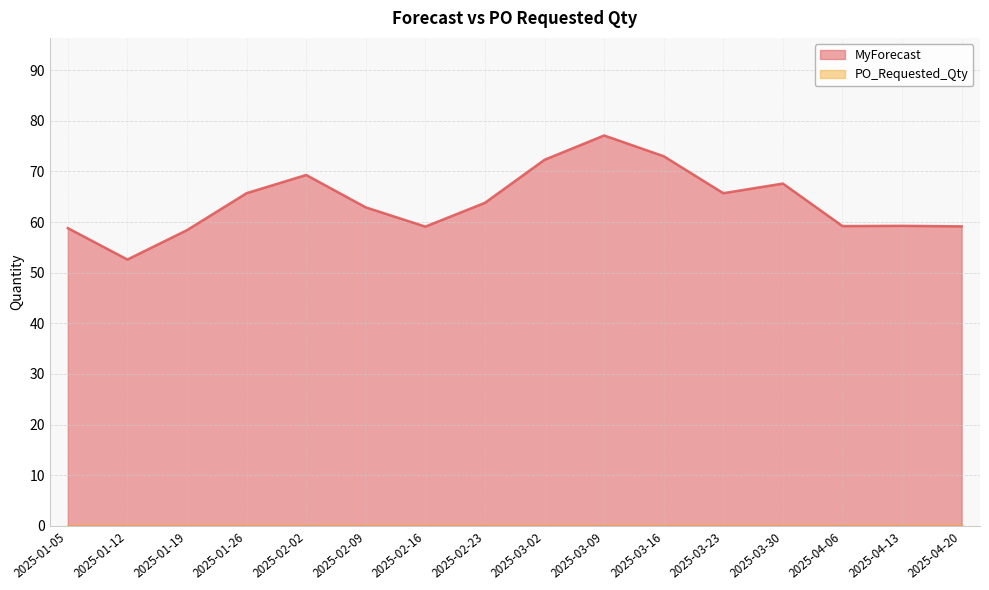

Between 2025-04-13 and 2025-02-02, which is larger?

2025-02-02